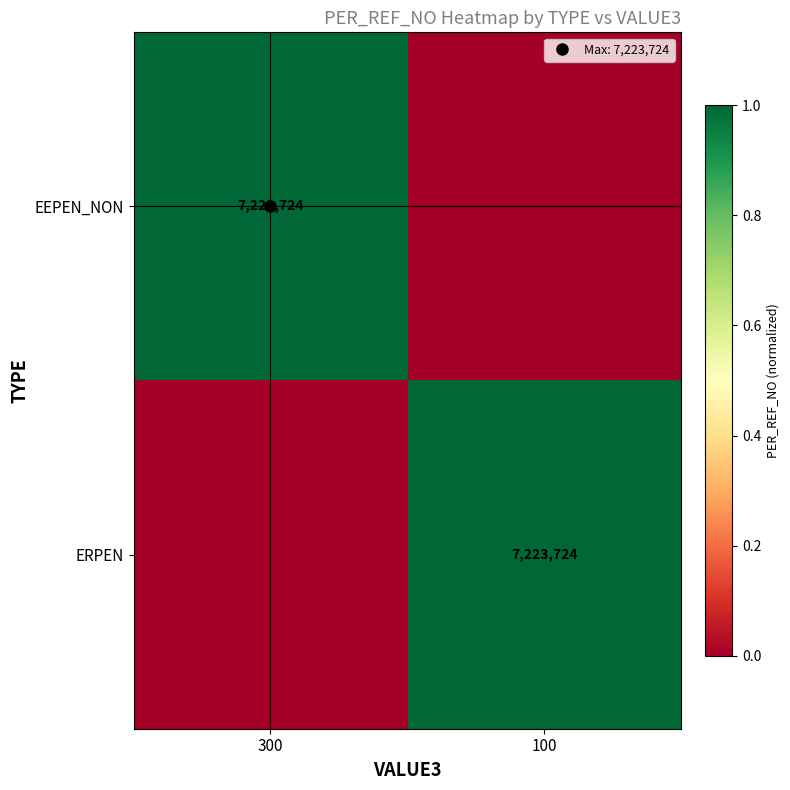

List the series in order of their peak value, lowest first.

EEPEN_NON, ERPEN